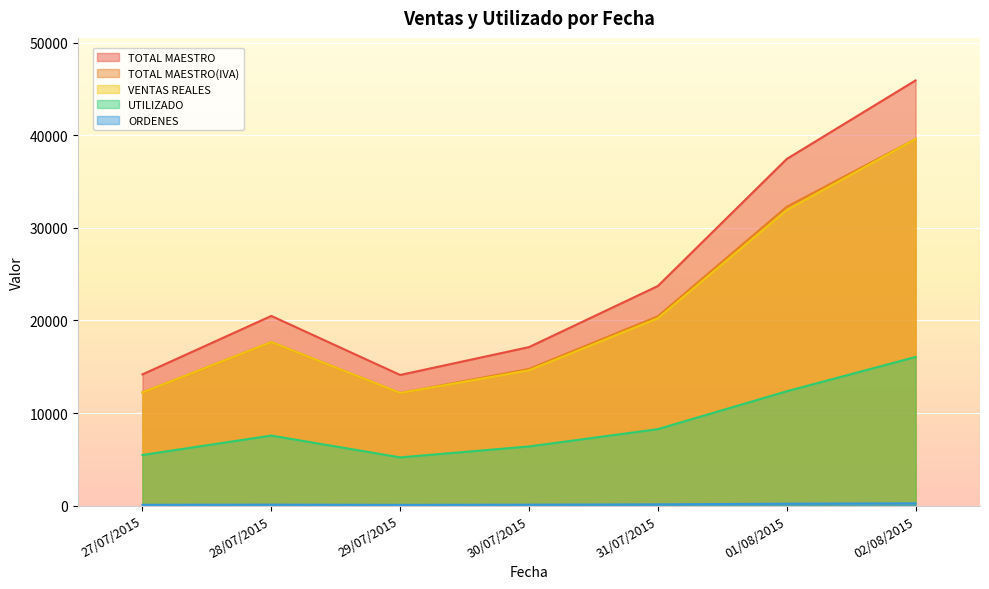

Which series has the widest spread of values?

TOTAL MAESTRO